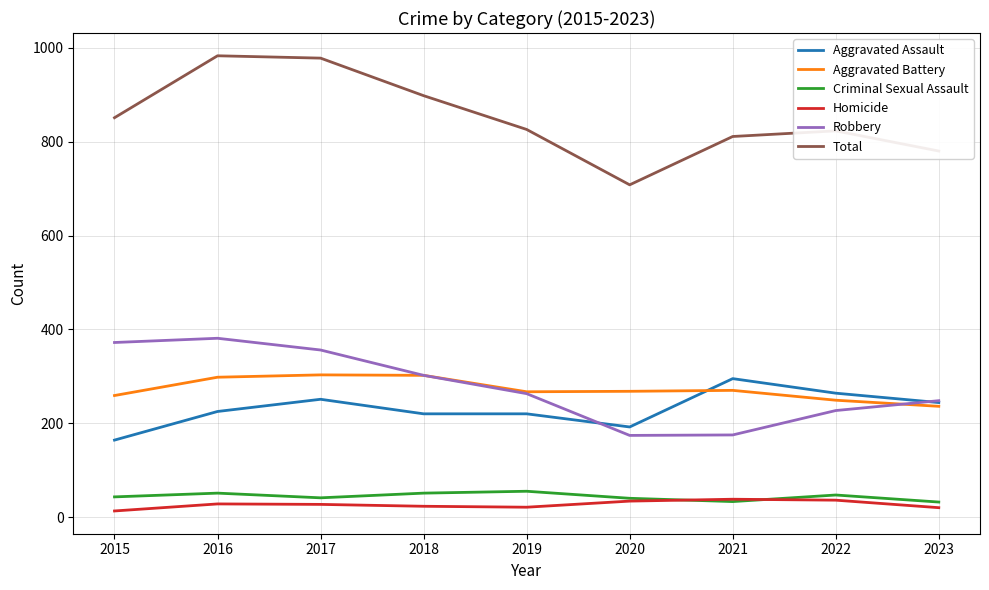

At 2022, list the series in order from smallest to largest.

Homicide, Criminal Sexual Assault, Robbery, Aggravated Battery, Aggravated Assault, Total